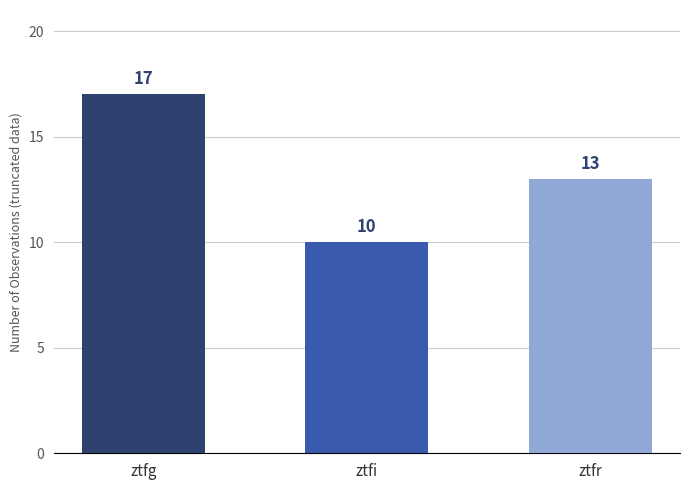

How many values are between 10 and 17?

3